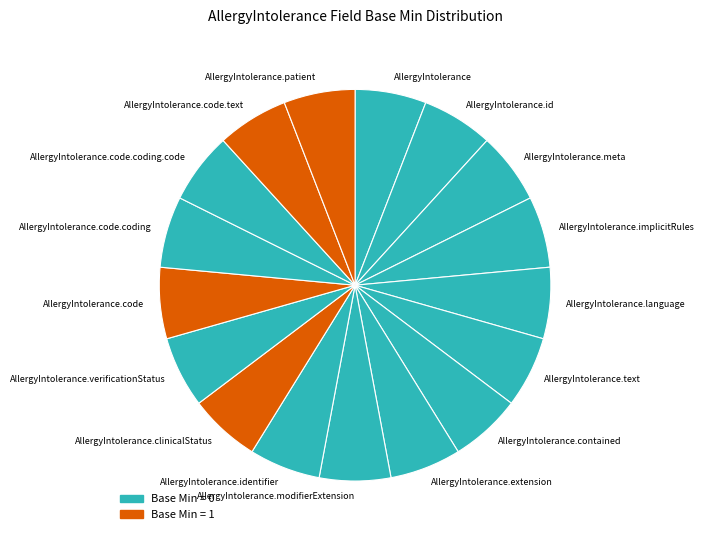

Is the sum of AllergyIntolerance.patient and AllergyIntolerance.language greater than half?

No